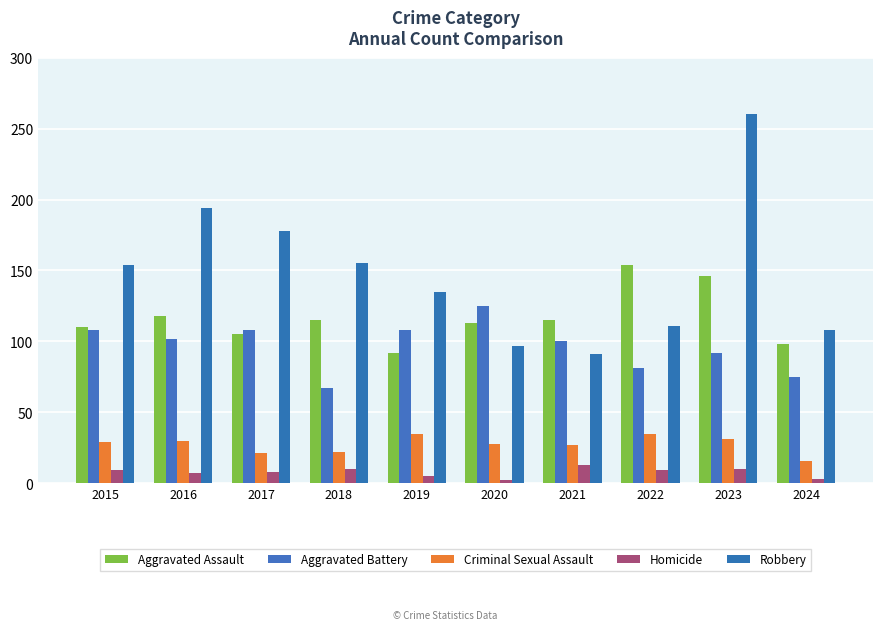

Is the value of Homicide at 2020 greater than the value of Aggravated Battery at 2023?

No